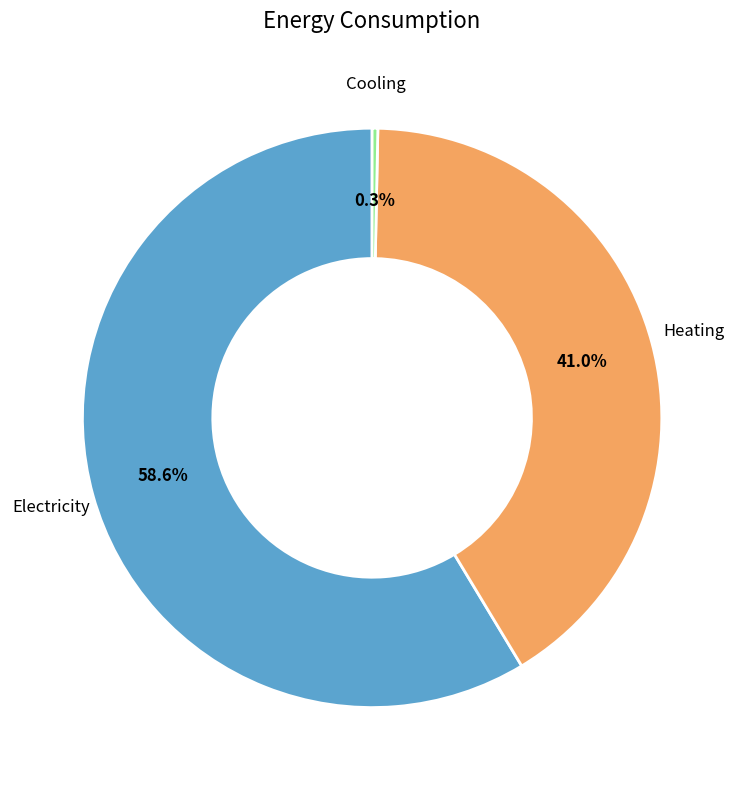

Is there a majority slice in this chart?

Yes